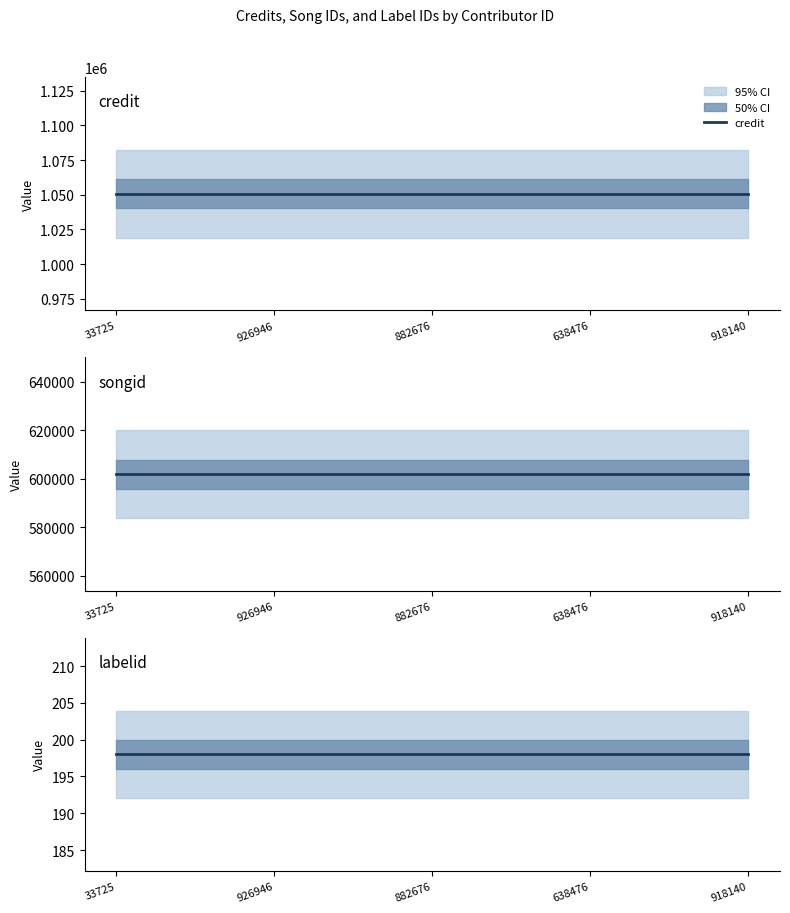

Rank the series by their maximum value, from lowest to highest.

labelid, songid, credit